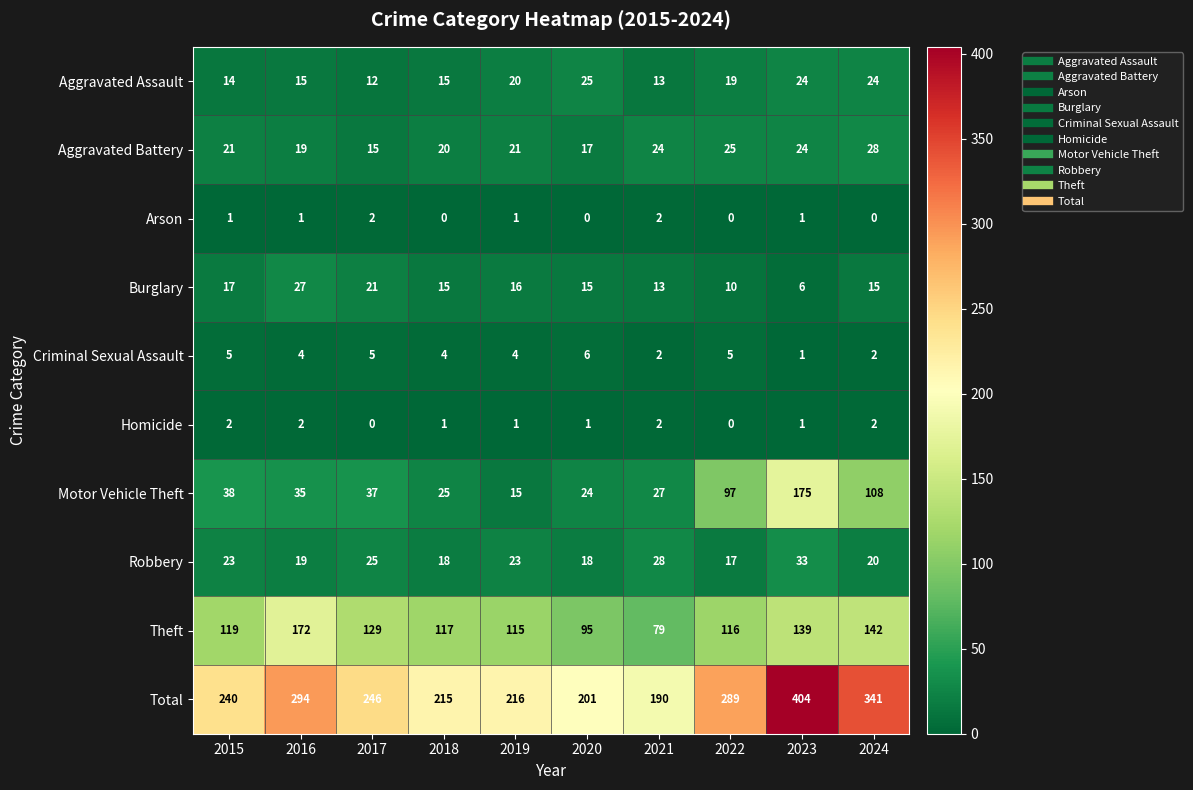

Between 2016 and 2017, which series saw the biggest shift?

Total